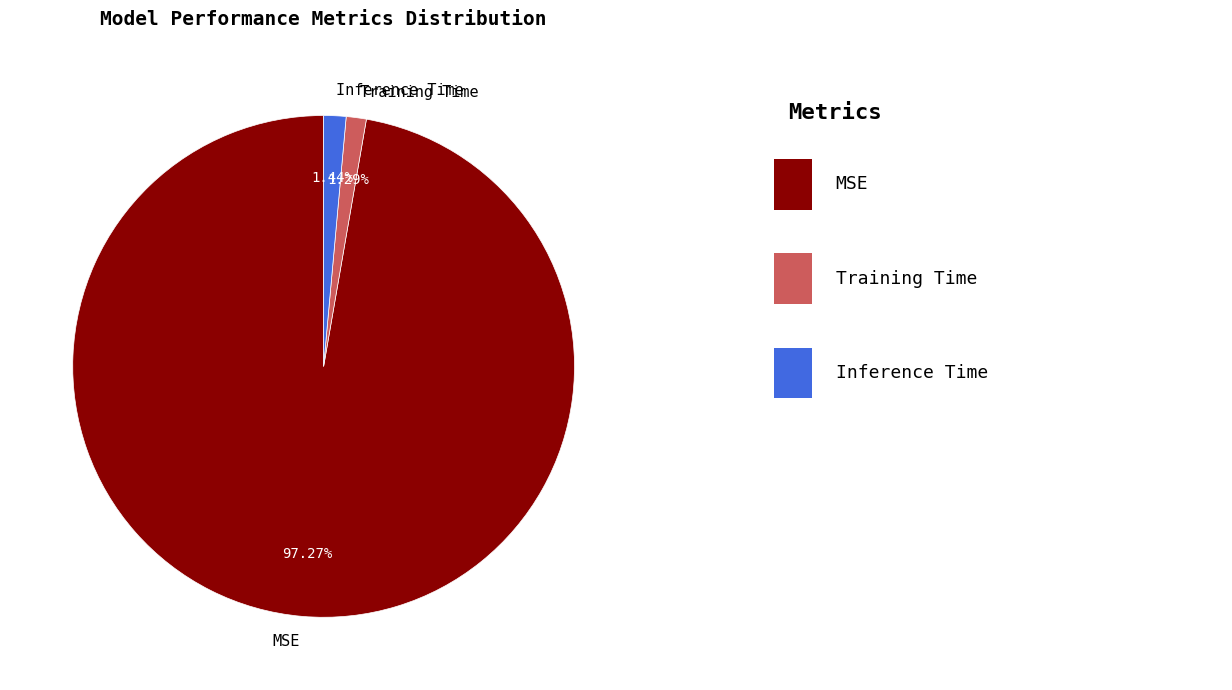

To the nearest percent, what is the difference between the largest and smallest slice percentages?

96%